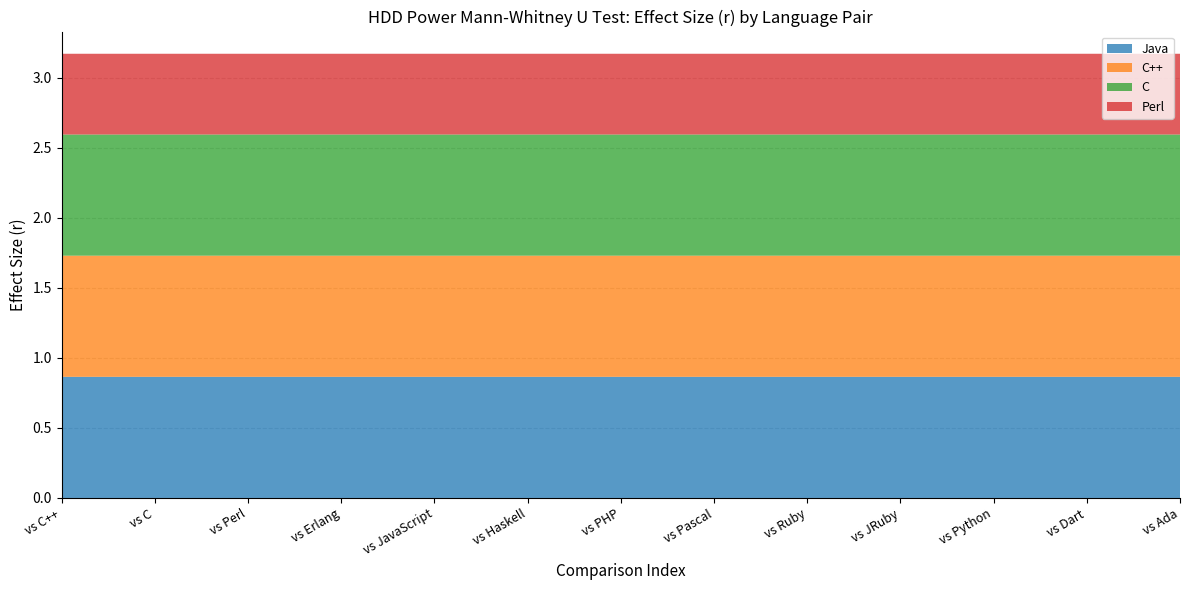

Reading right to left, what are all the values shown in this chart?

Java: 0.9	0.9	0.9	0.9	0.9	0.9	0.9	0.9	0.9	0.9	0.9	0.9	0.9
C++: 0.9	0.9	0.9	0.9	0.9	0.9	0.9	0.9	0.9	0.9	0.9	0.9	0.9
C: 0.9	0.9	0.9	0.9	0.9	0.9	0.9	0.9	0.9	0.9	0.9	0.9	0.9
Perl: 0.6	0.6	0.6	0.6	0.6	0.6	0.6	0.6	0.6	0.6	0.6	0.6	0.6